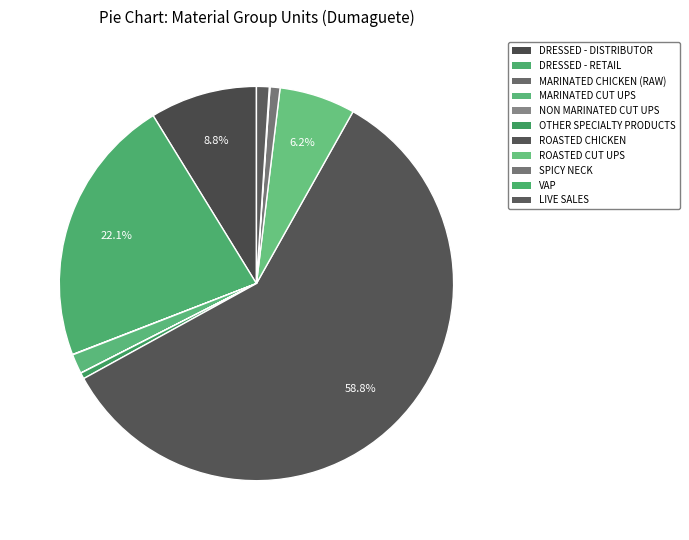

How many segments does this pie chart have?

11